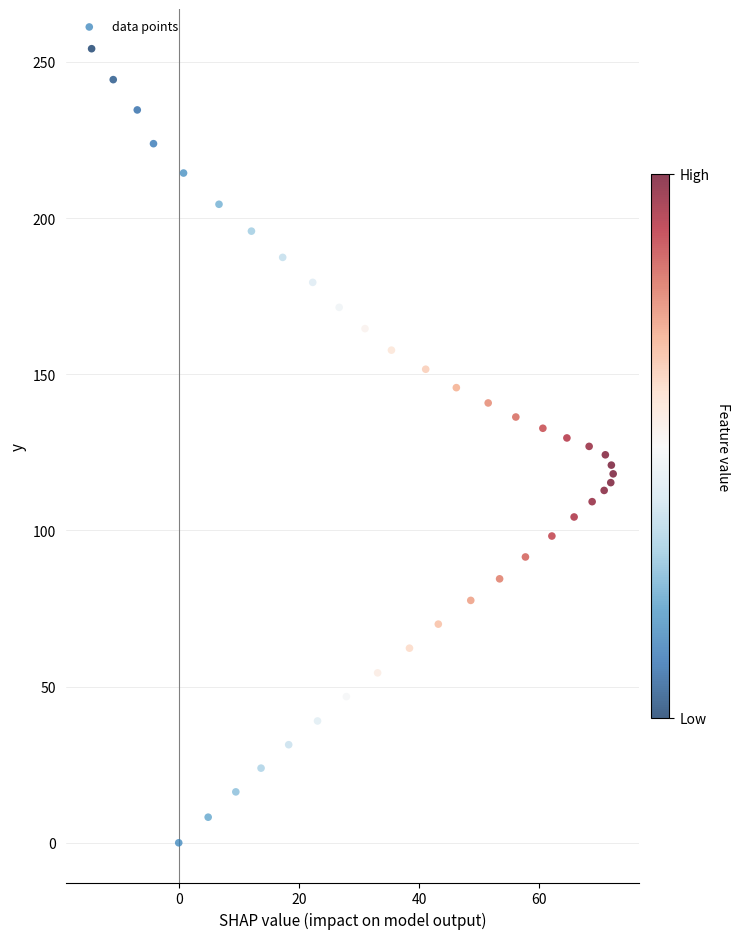

What is the range of Y values (max minus min)?

254.2